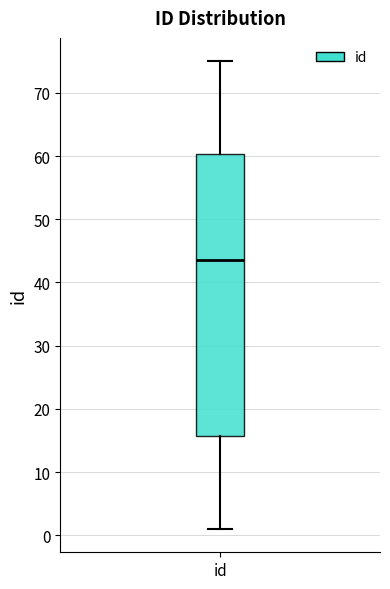

Where does the lower whisker of the box for id end on the y-axis? The values are not printed on the chart, so give them approximately, as read against the axis.

1